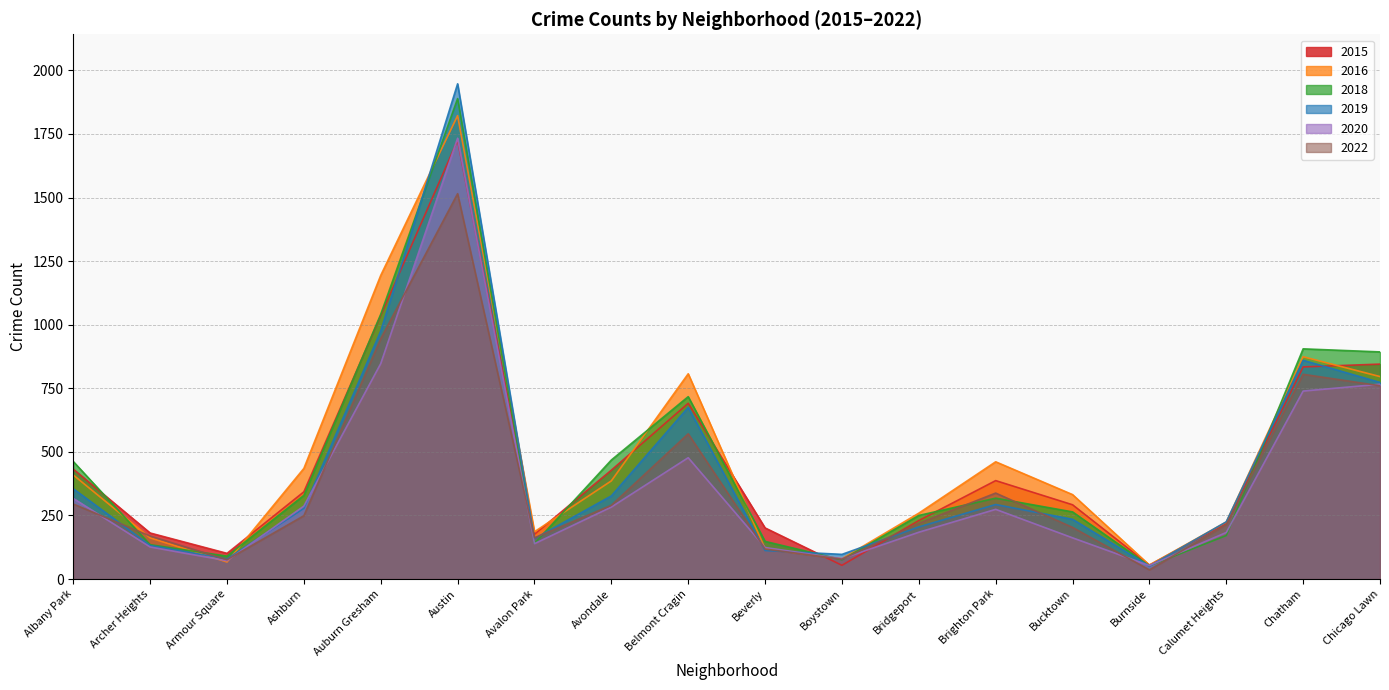

At which category does 2019 reach its first local peak?

Austin